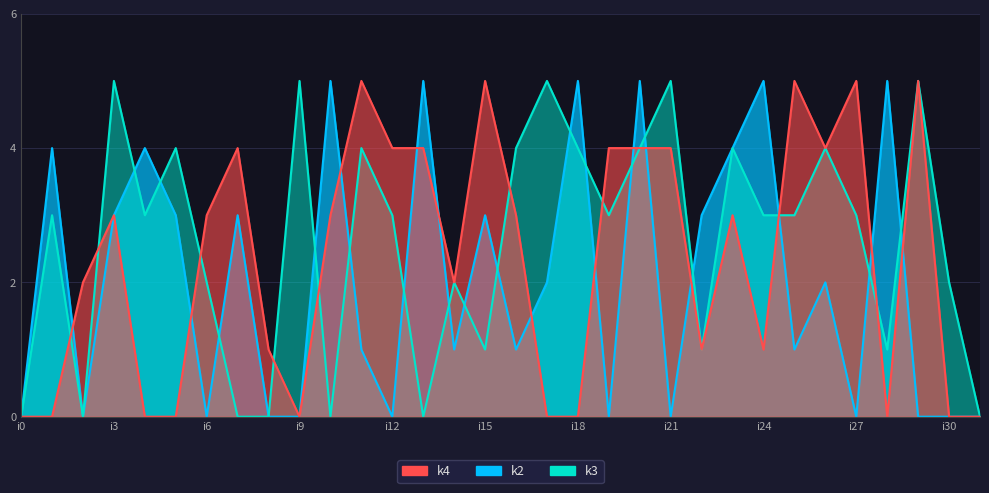

The k2 series shows -2 at i8. True or false?

False